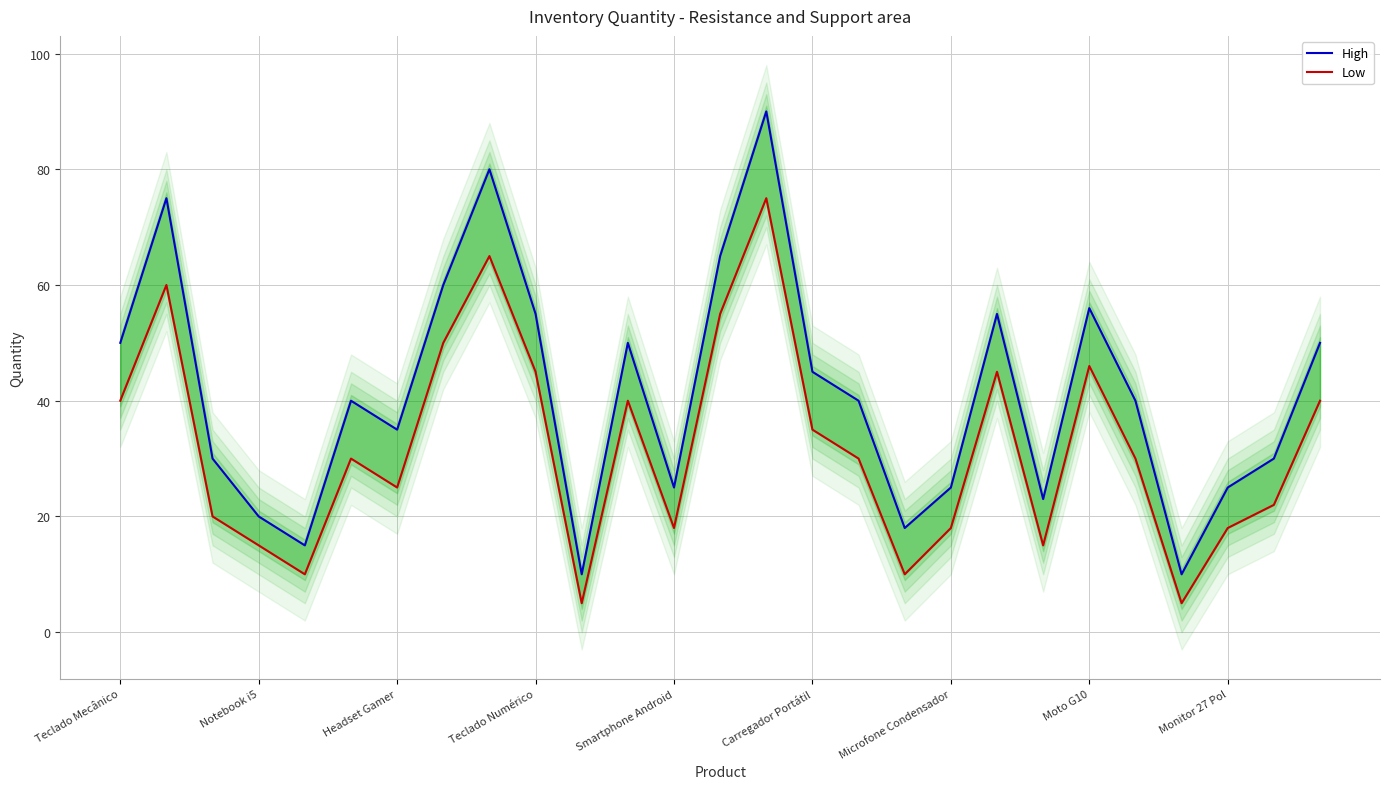

How many values in the High series are below 40?

12